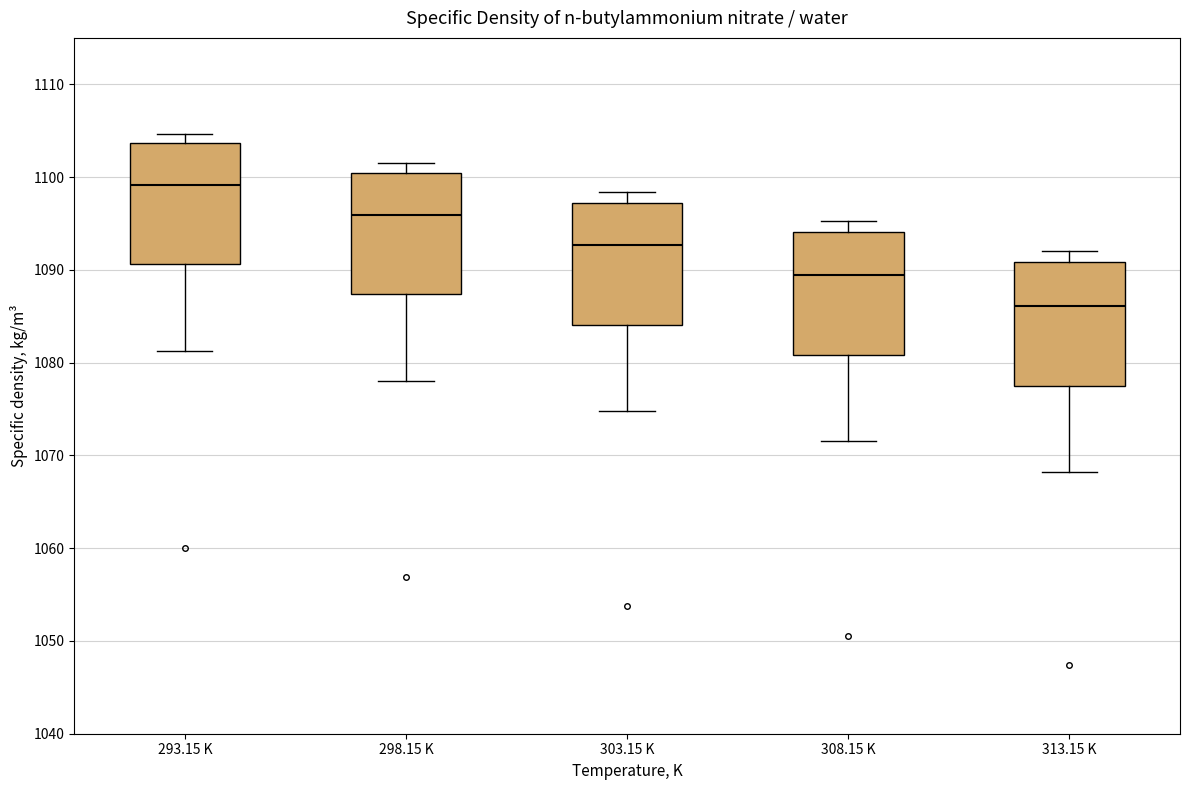

Reading left to right, read every box against the y-axis: the position of its median line, the range the box covers, and the ends of its whiskers. The values are not printed on the chart, so give them approximately, as read against the axis.

293.15 K: median 1099, box 1091 to 1104, whiskers 1081 to 1105
298.15 K: median 1096, box 1087 to 1100, whiskers 1078 to 1102
303.15 K: median 1093, box 1084 to 1097, whiskers 1075 to 1098
308.15 K: median 1089, box 1081 to 1094, whiskers 1072 to 1095
313.15 K: median 1086, box 1077 to 1091, whiskers 1068 to 1092